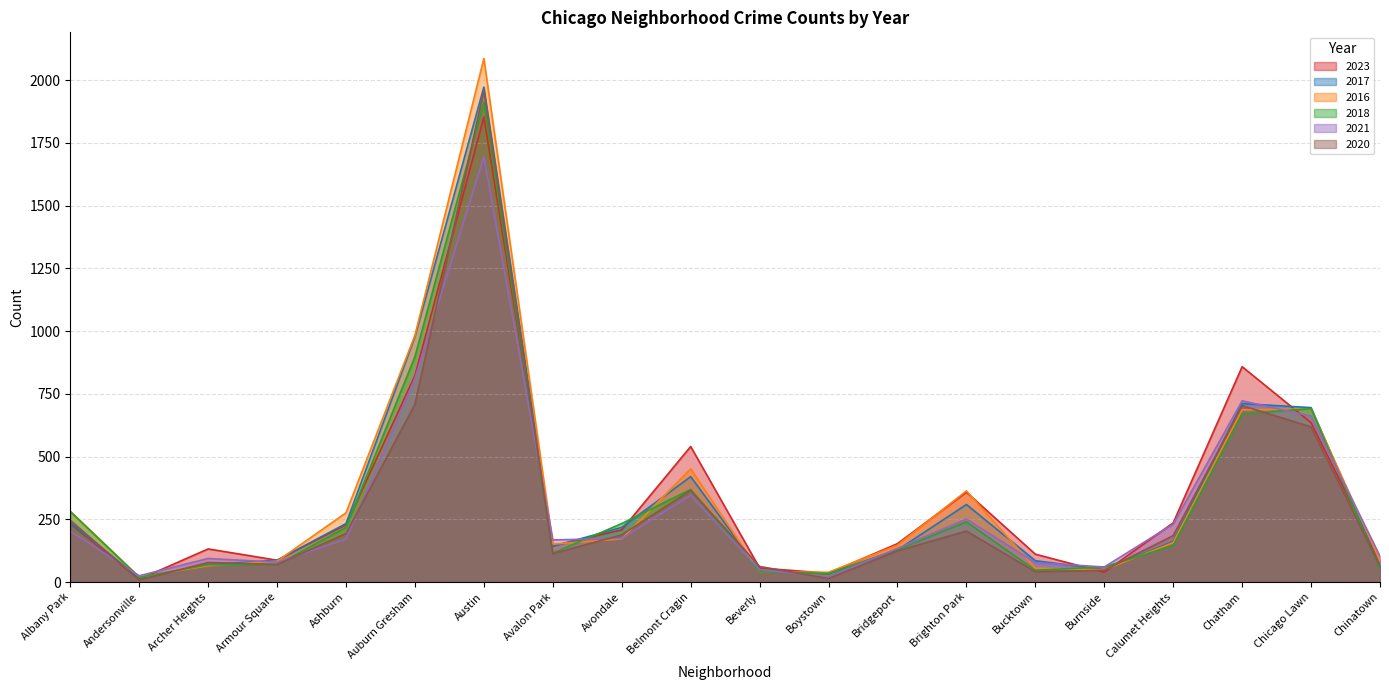

Which series has the widest spread of values?

2016